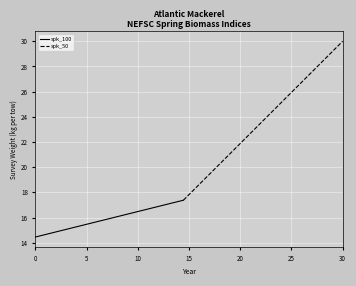

What is the value of the spk_50 point at the 2nd from the left?

30.0